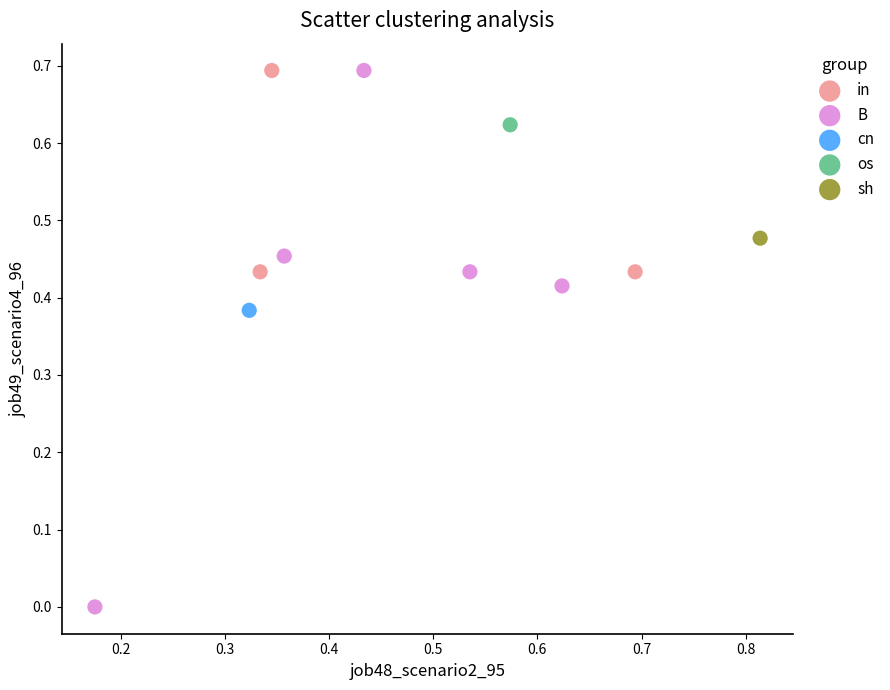

Which series contains the lowest Y value?

B